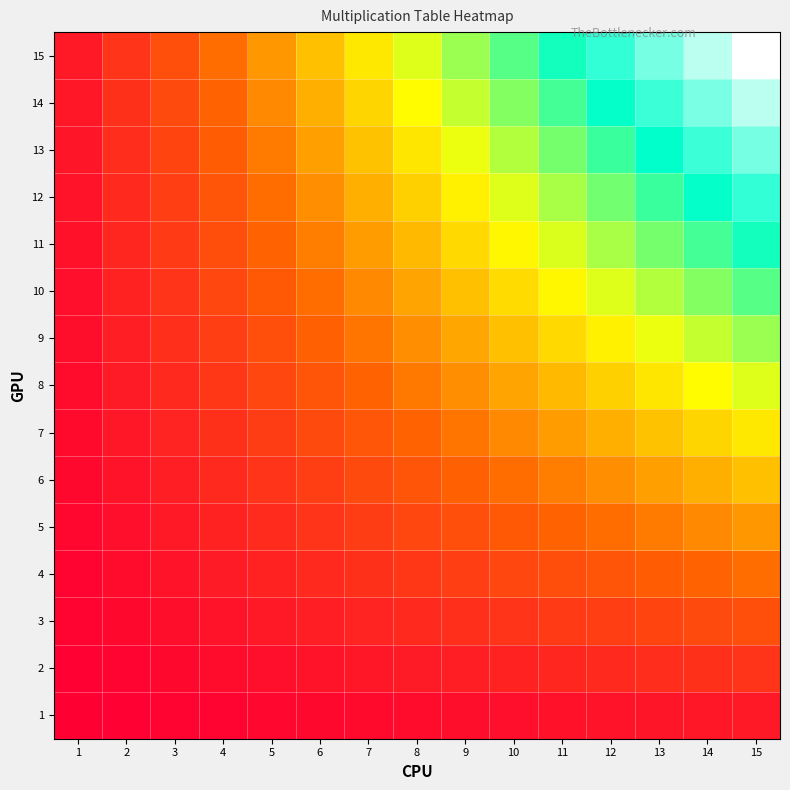

What is the maximum value shown in the chart?

225